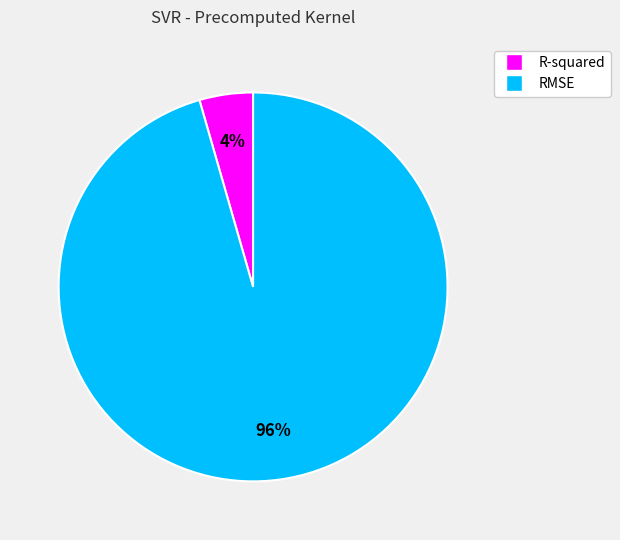

How many slices are in this pie chart?

2